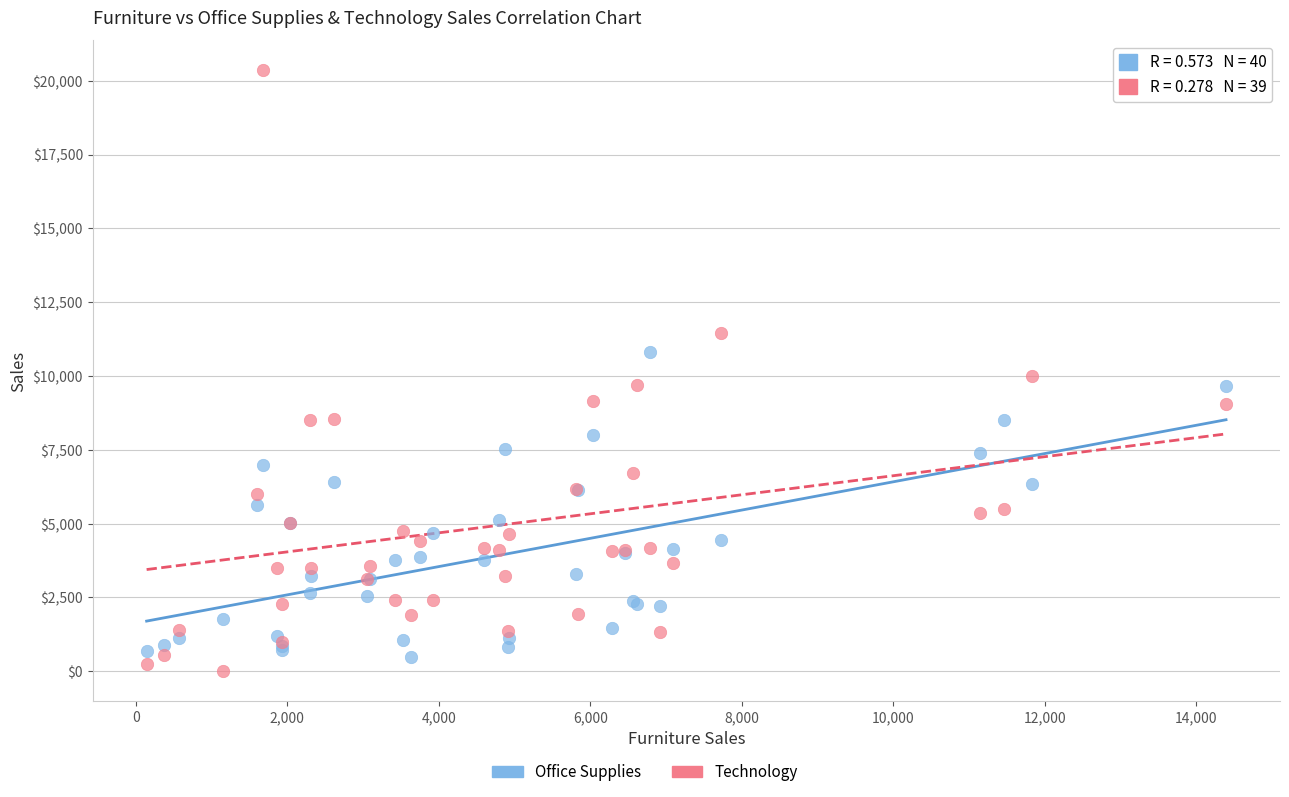

Which series has the largest Y range (max minus min)?

Technology